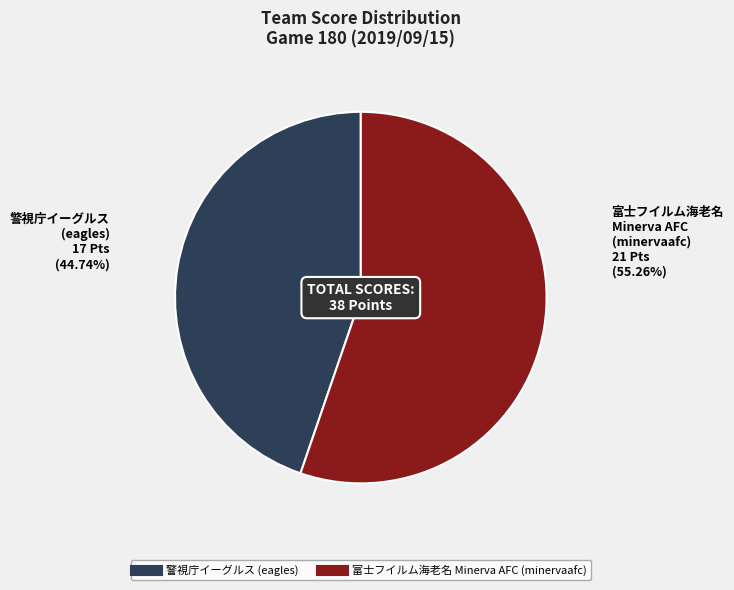

Rank the categories by value from highest to lowest.

富士フイルム海老名 Minerva AFC (minervaafc), 警視庁イーグルス (eagles)